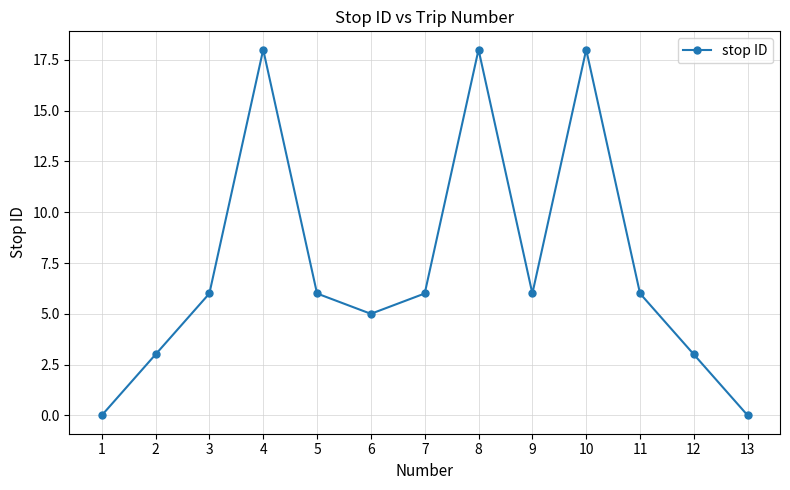

What is the change in value from 1 to 4?

+18